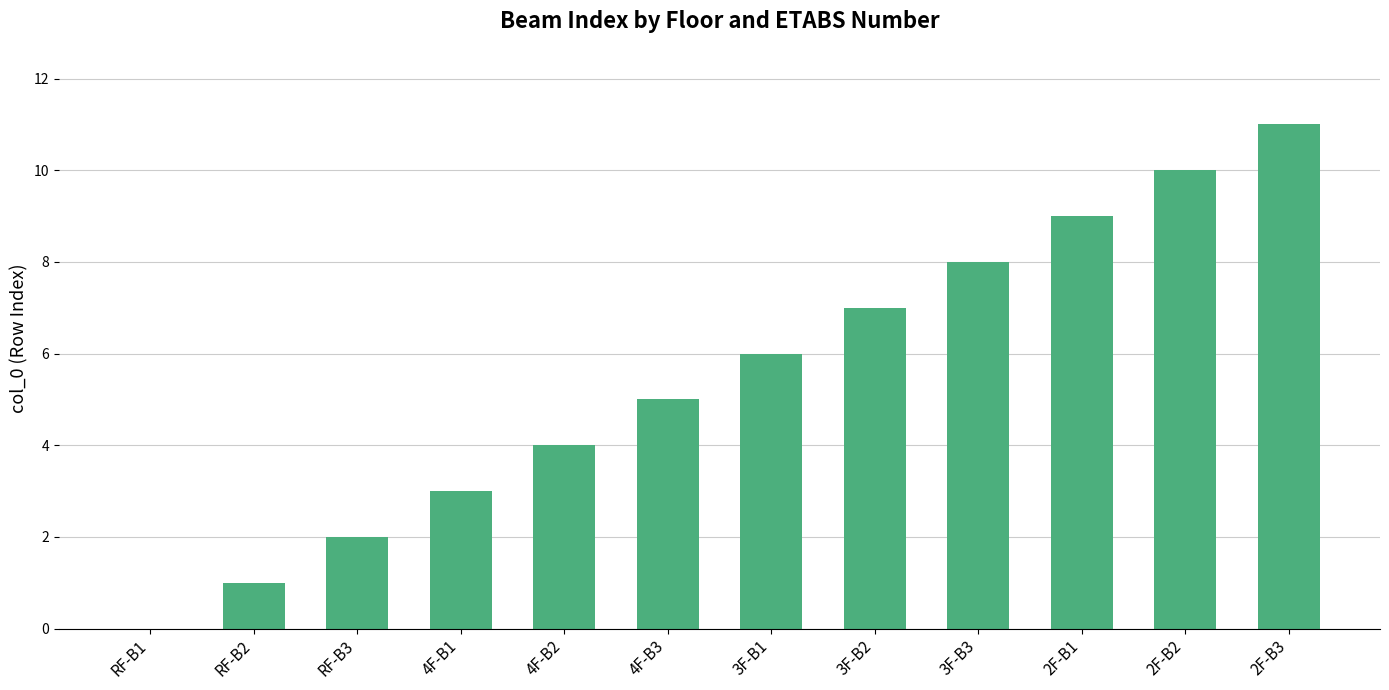

Are the bars horizontal?

No